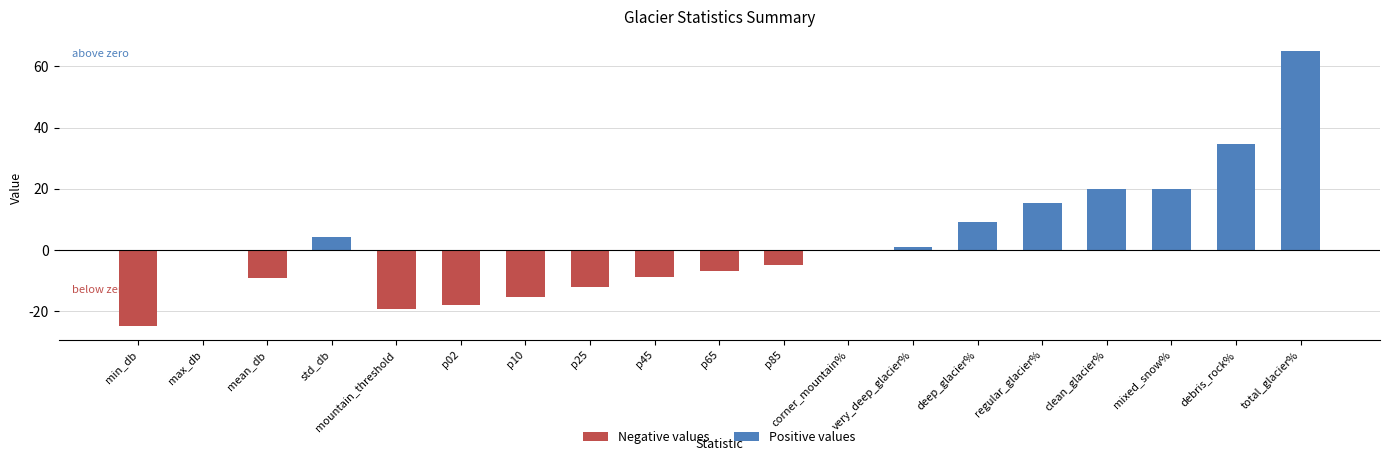

Is it true that the value at regular_glacier% is 21.7?

False